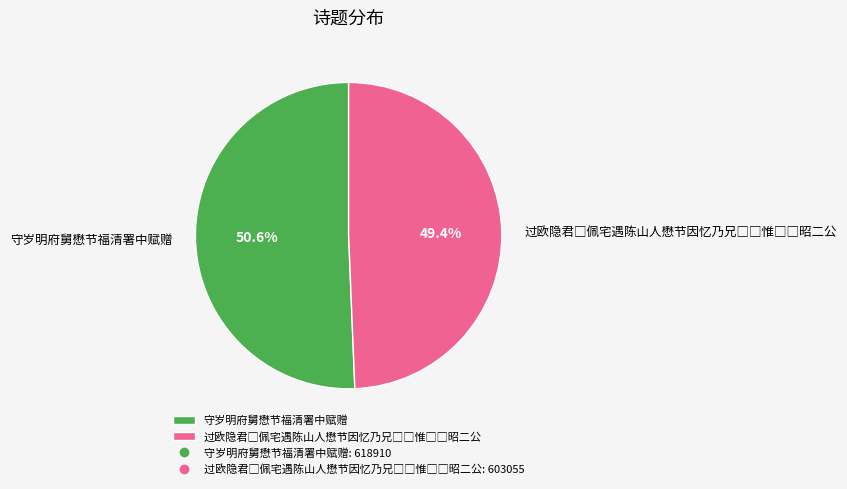

What is the largest slice in the pie chart?

守岁明府舅懋节福清署中赋赠